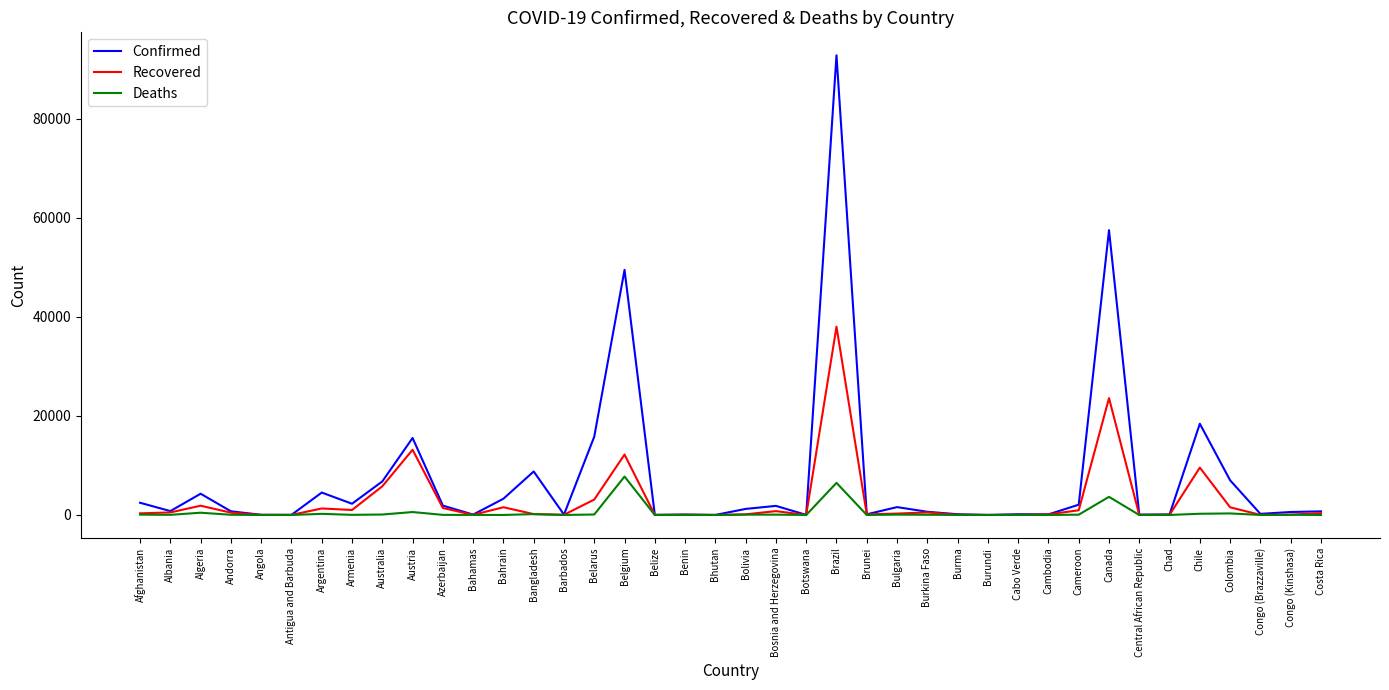

Which category has the highest value across all series?

Brazil